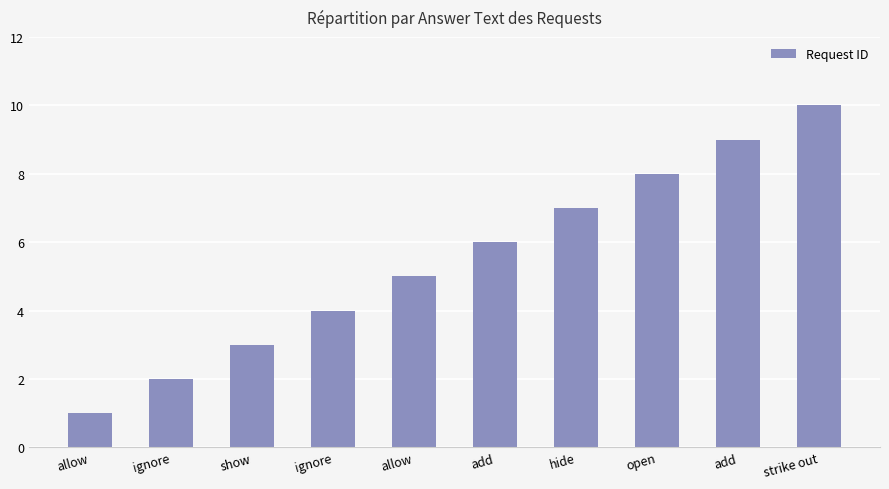

Which category has the lowest value across all series?

allow